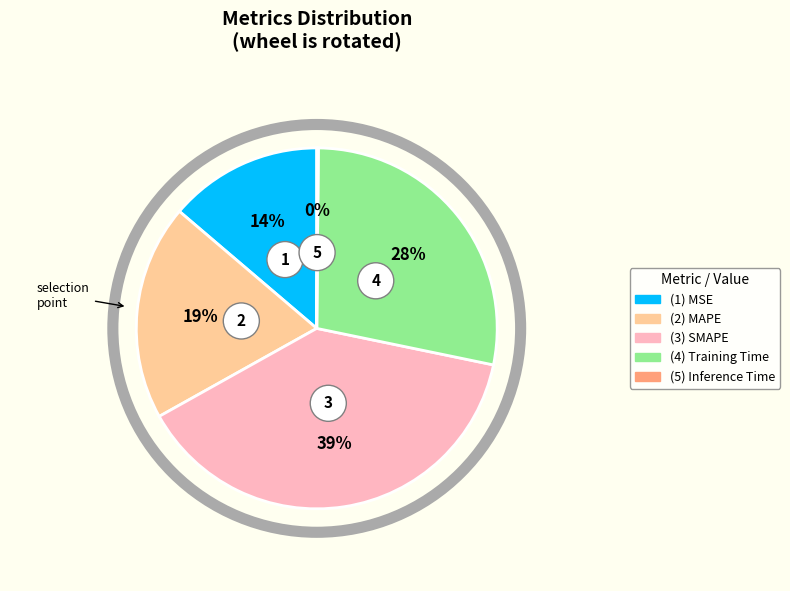

What percentage is the Training Time slice, to the nearest percent?

28%